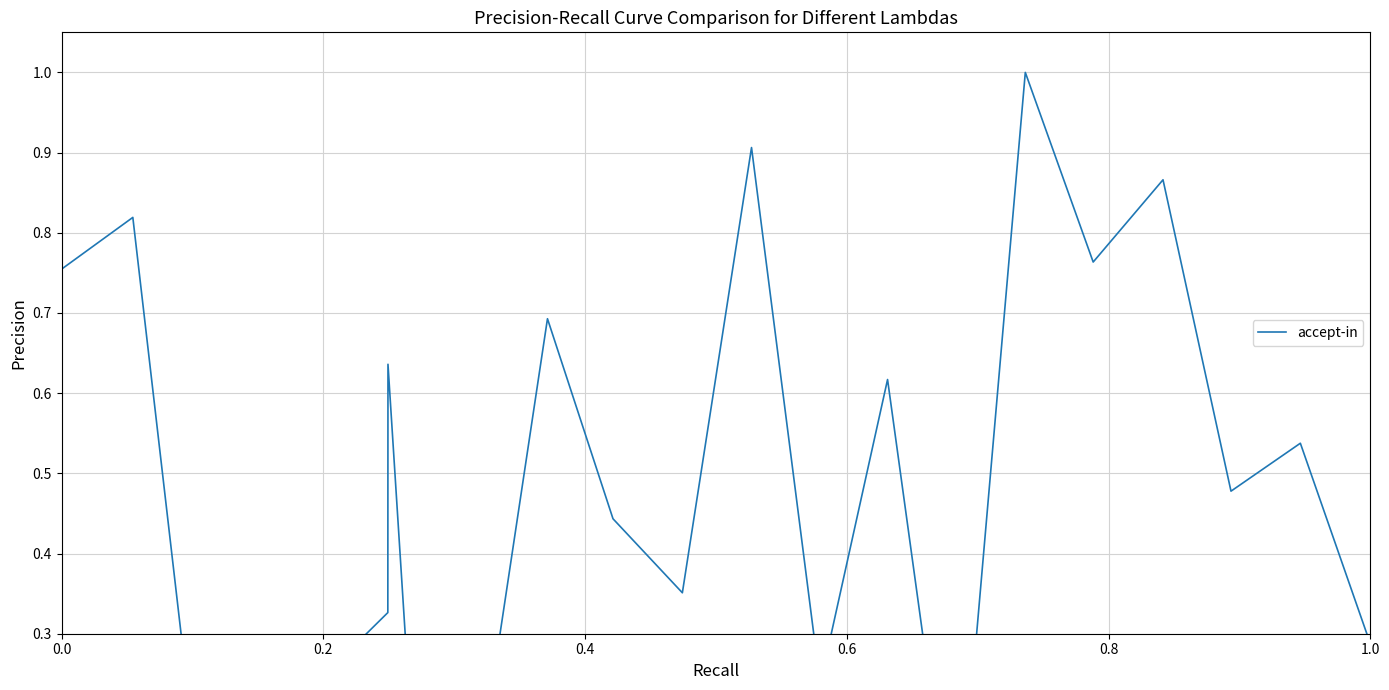

Reading left to right, list all the values displayed in this chart.

0.8	0.8	0.1	0.3	0.6	0.3	0.1	0.7	0.4	0.4	0.9	0.2	0.6	0.0	1.0	0.8	0.9	0.5	0.5	0.3